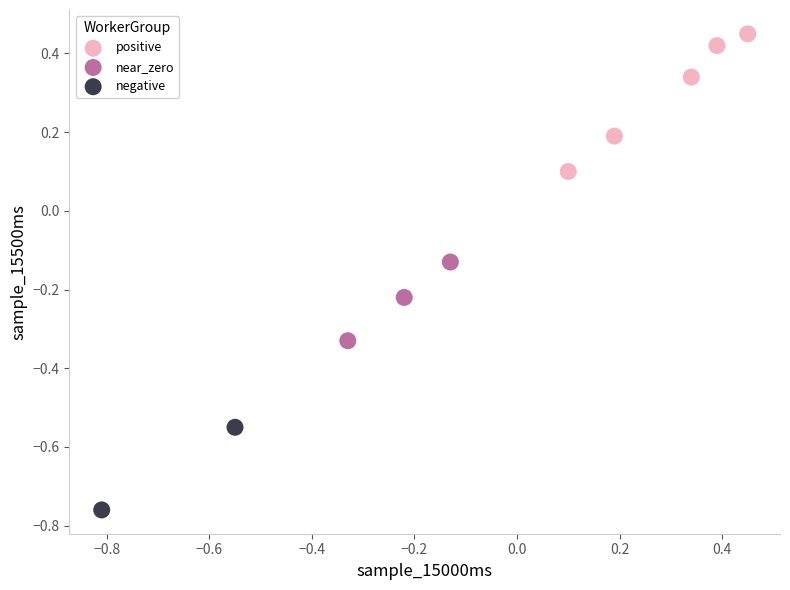

What are all the series names shown in the legend?

positive, near_zero, negative